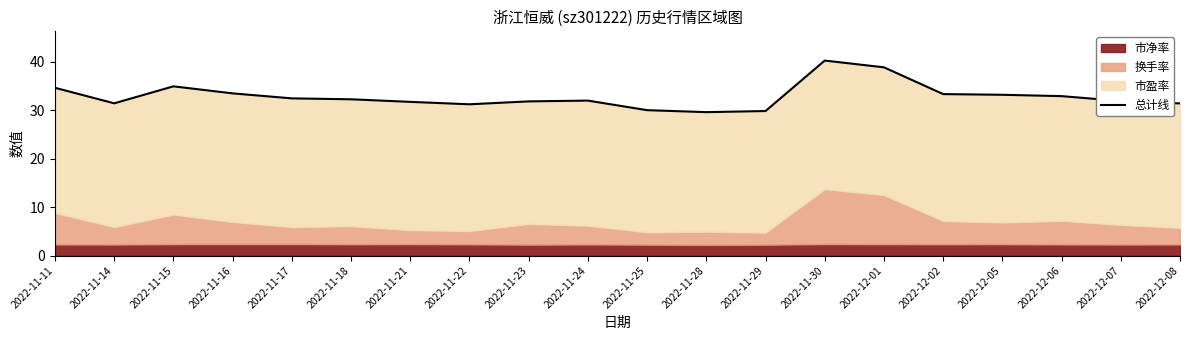

Reading left to right, what are all the values shown in this chart?

34.6	31.4	34.9	33.4	32.4	32.2	31.7	31.2	31.8	31.9	30.0	29.6	29.8	40.2	38.8	33.3	33.1	32.9	31.9	31.4